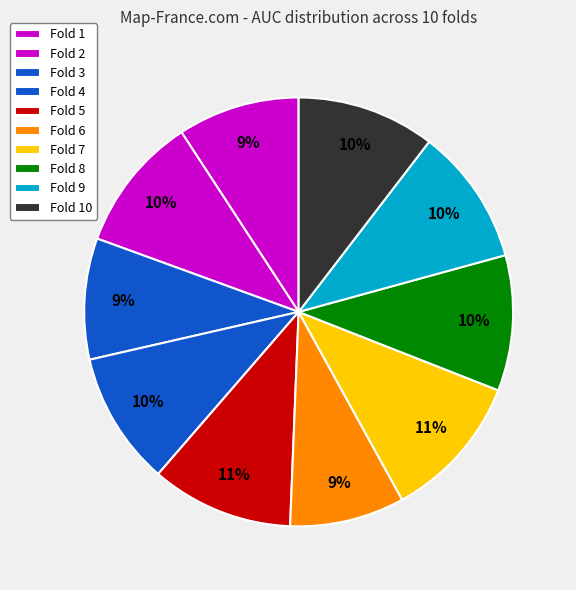

Combined, do Fold 1 and Fold 9 account for over 50%?

No